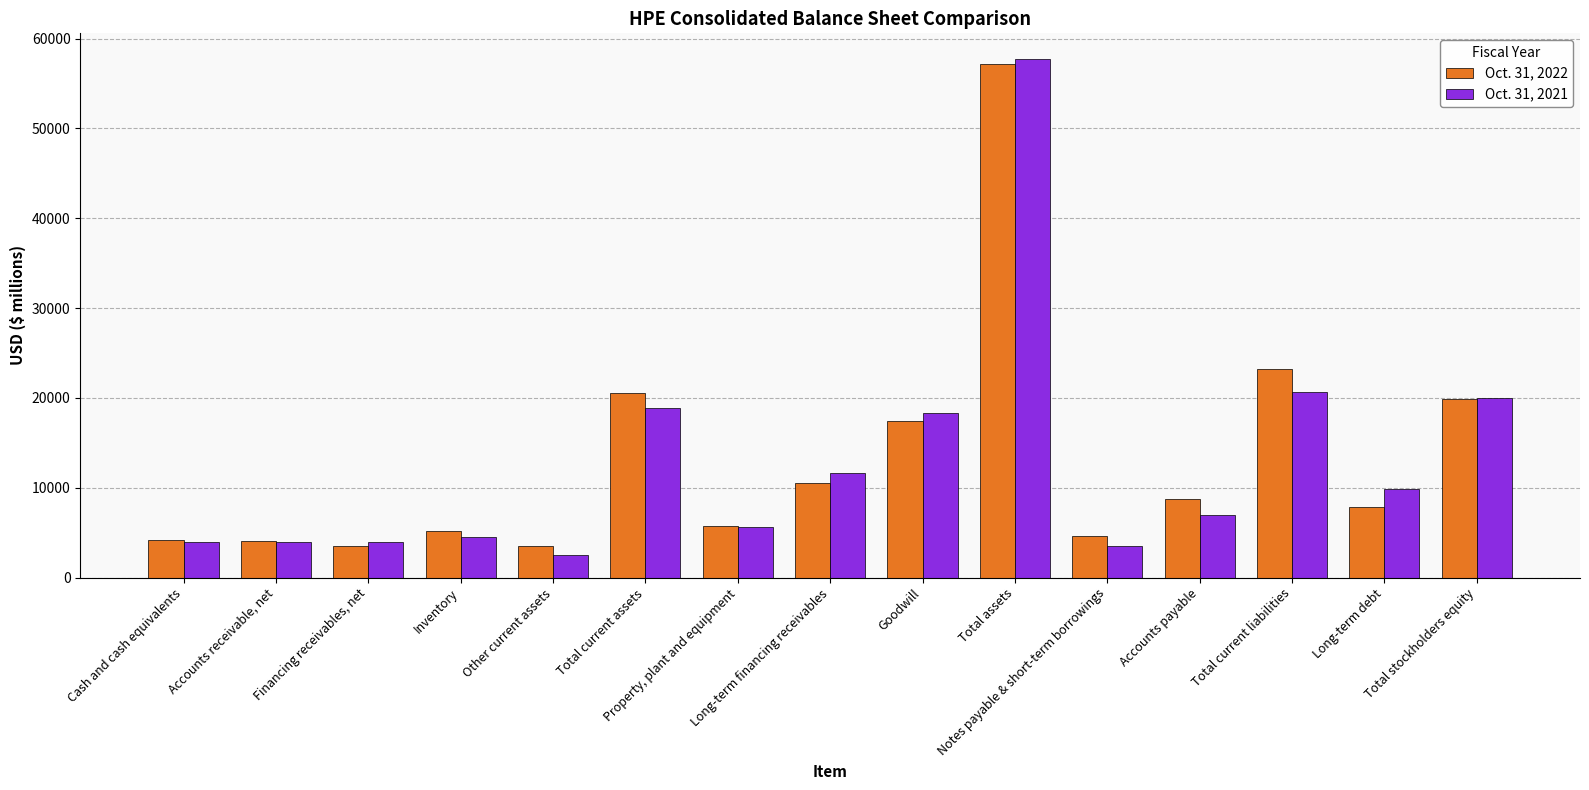

What position from the right is Financing receivables, net?

13